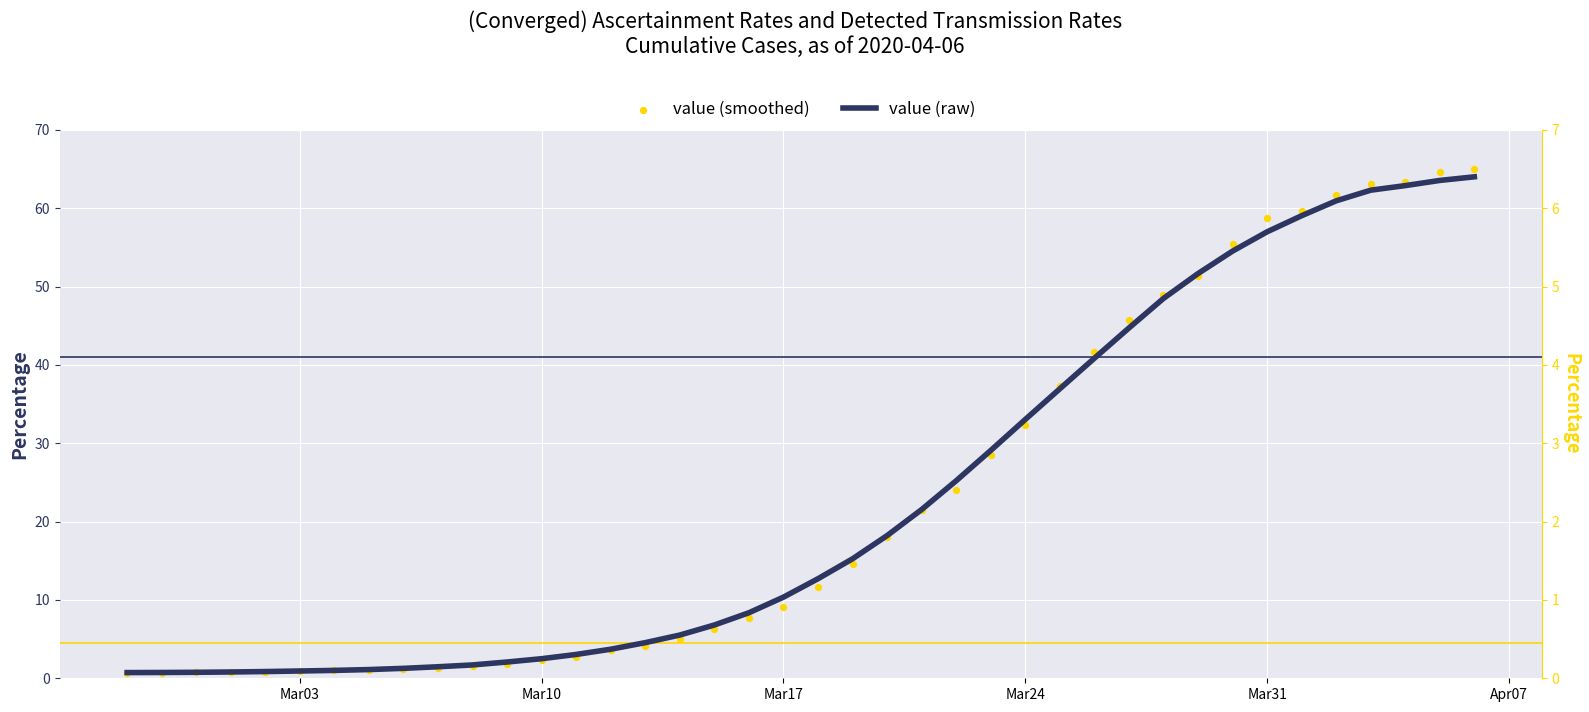

Which series has the largest total across all categories?

value (raw)